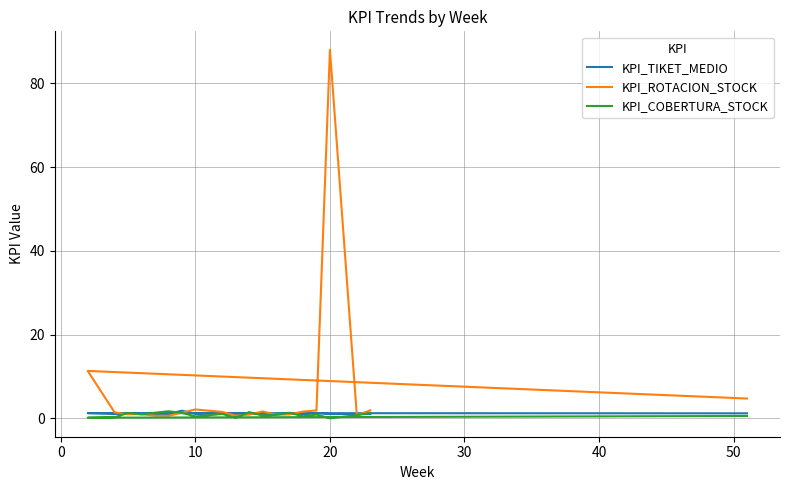

Which label corresponds to the smallest value in the chart?

20